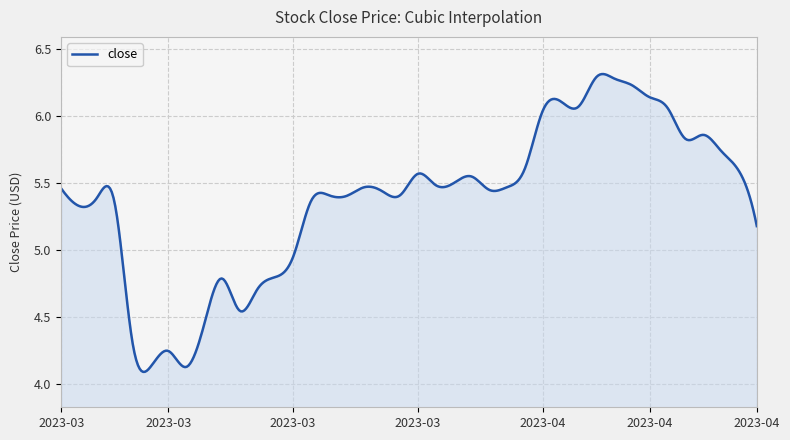

What is the difference between the maximum and minimum values?

2.2